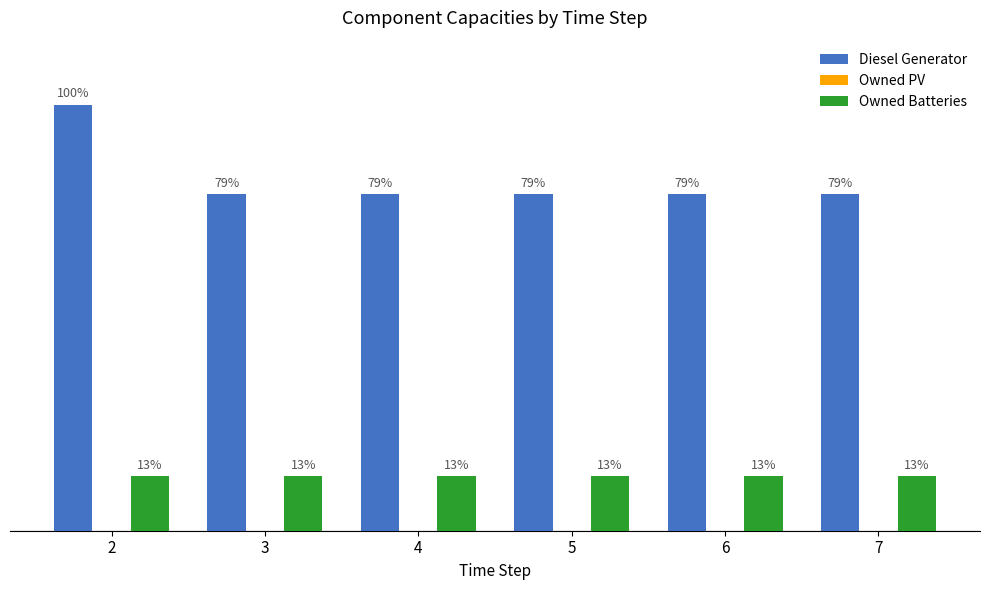

At which label does Diesel Generator reach its peak?

2